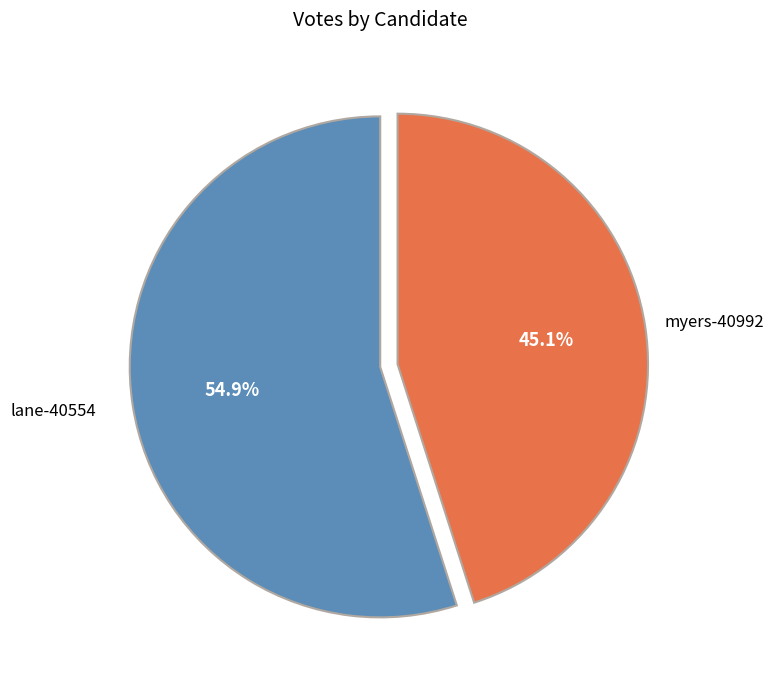

What percentage is NOT represented by myers-40992?

54.9%